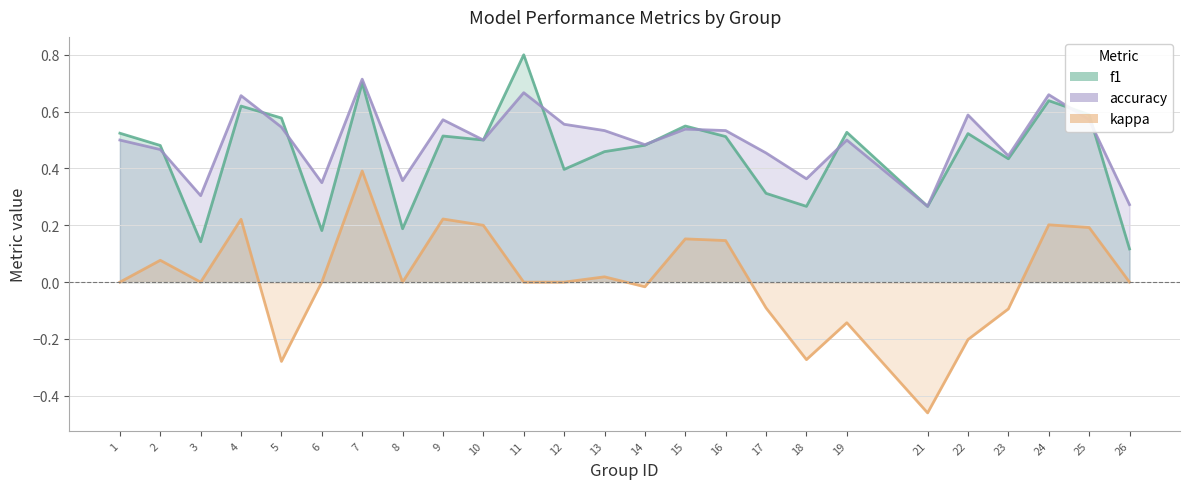

What is the average value of the f1 series?

0.5